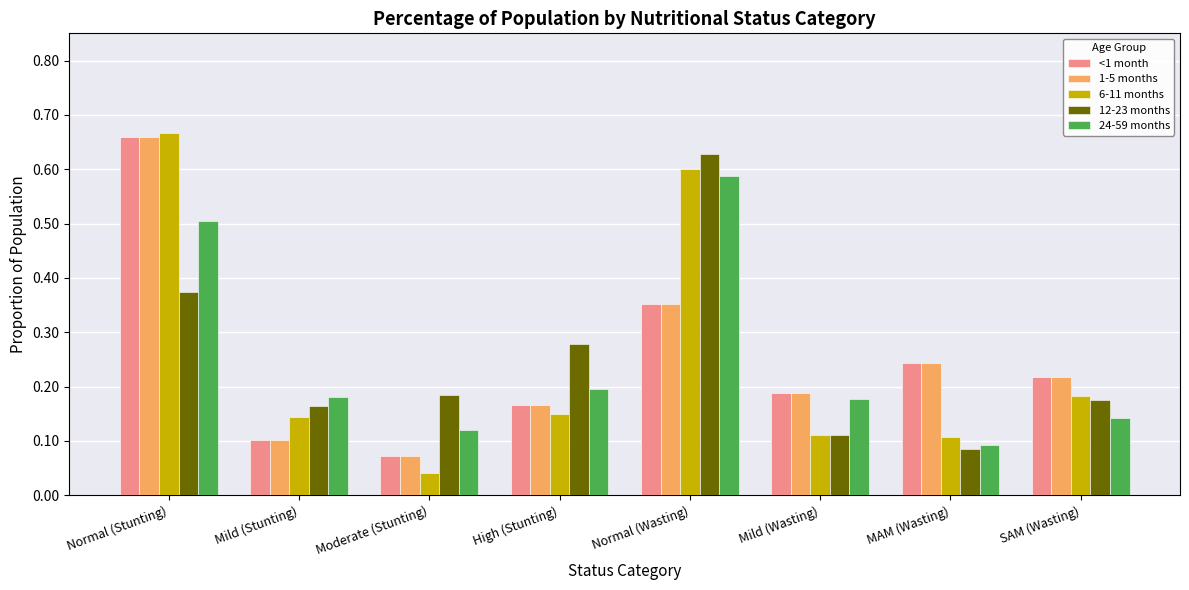

At how many categories does at least one series exceed 0?

8